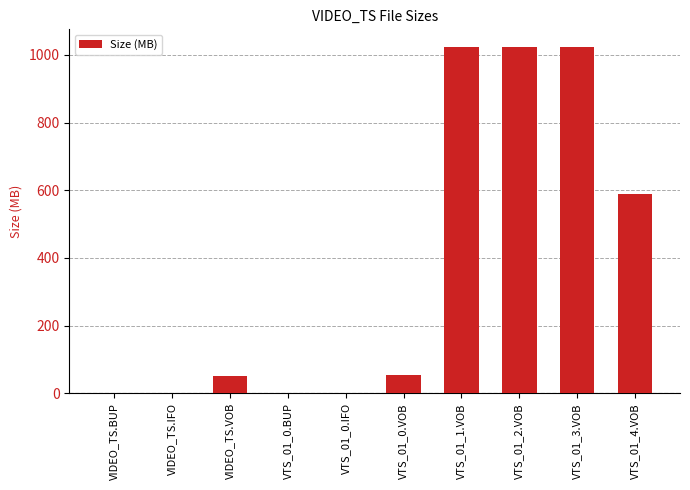

What is the greatest value displayed?

1024.0